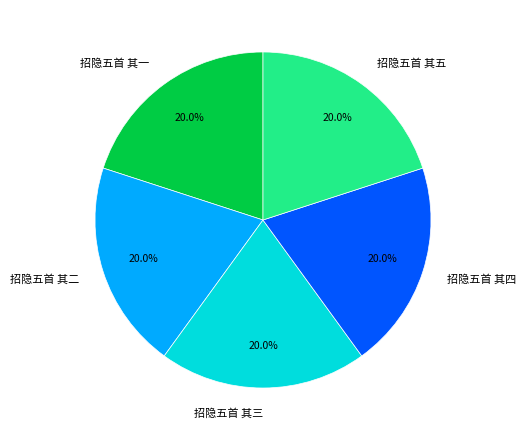

To the nearest percent, what is the combined percentage of 招隐五首 其二 and 招隐五首 其五?

40%